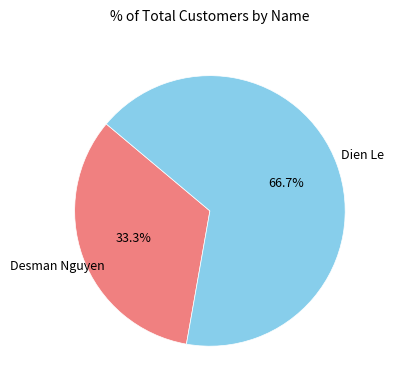

What is the smallest slice in the pie chart?

Desman Nguyen